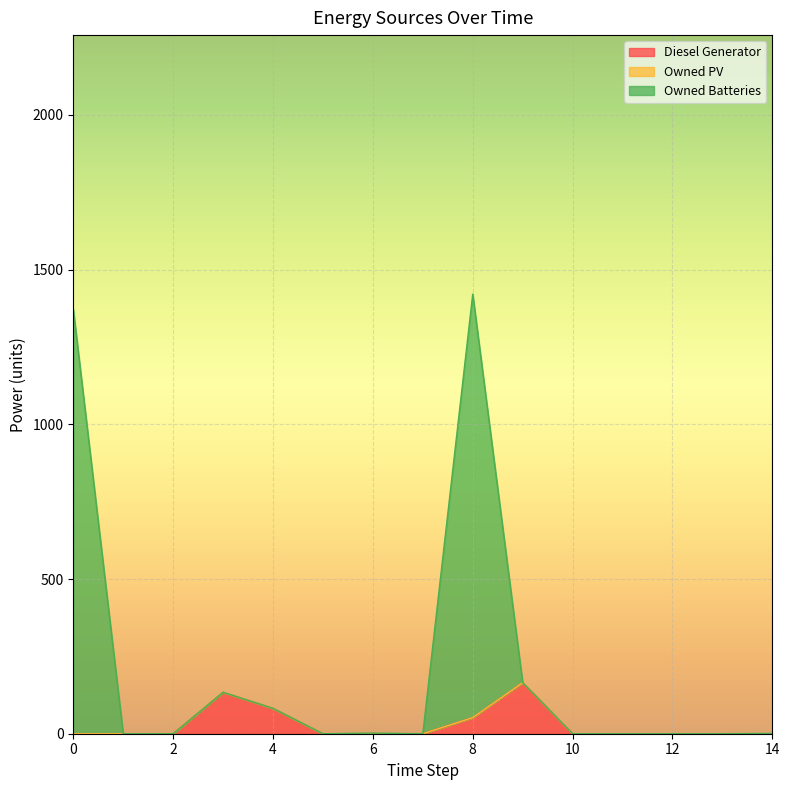

What is the sum of all Diesel Generator values?

433